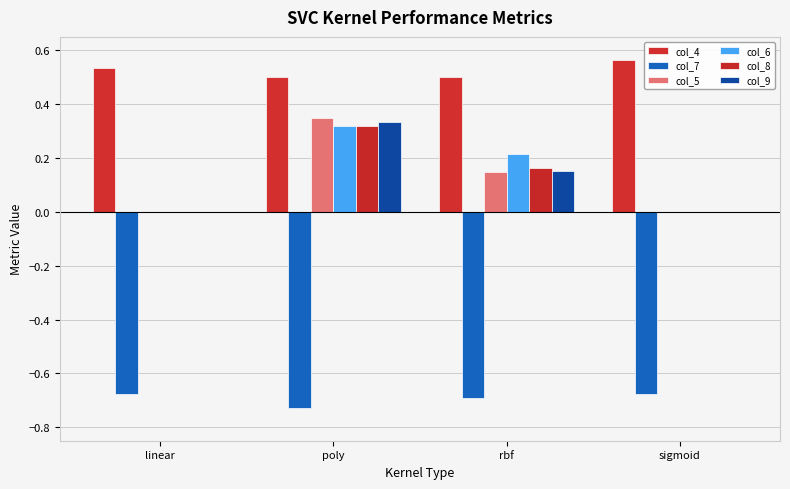

How many distinct data groups are displayed?

6